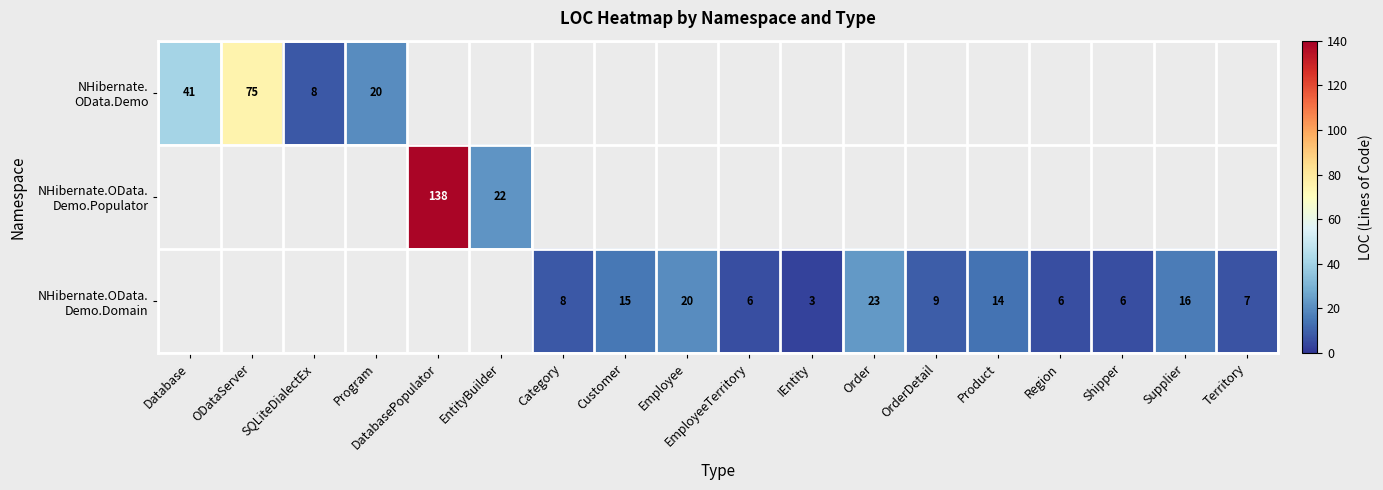

Is the value of NHibernate.OData. Demo.Domain at SQLiteDialectEx greater than the value of NHibernate. OData.Demo at IEntity?

No